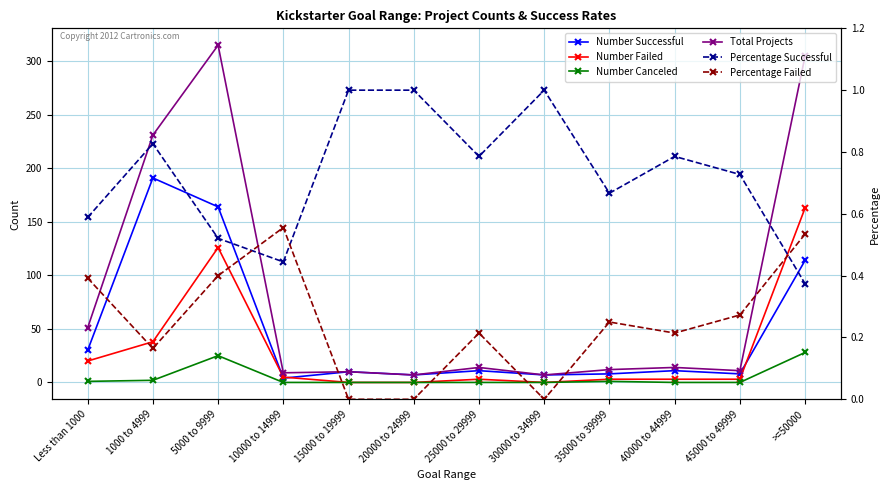

What is the highest value of the Number Successful series?

191.0